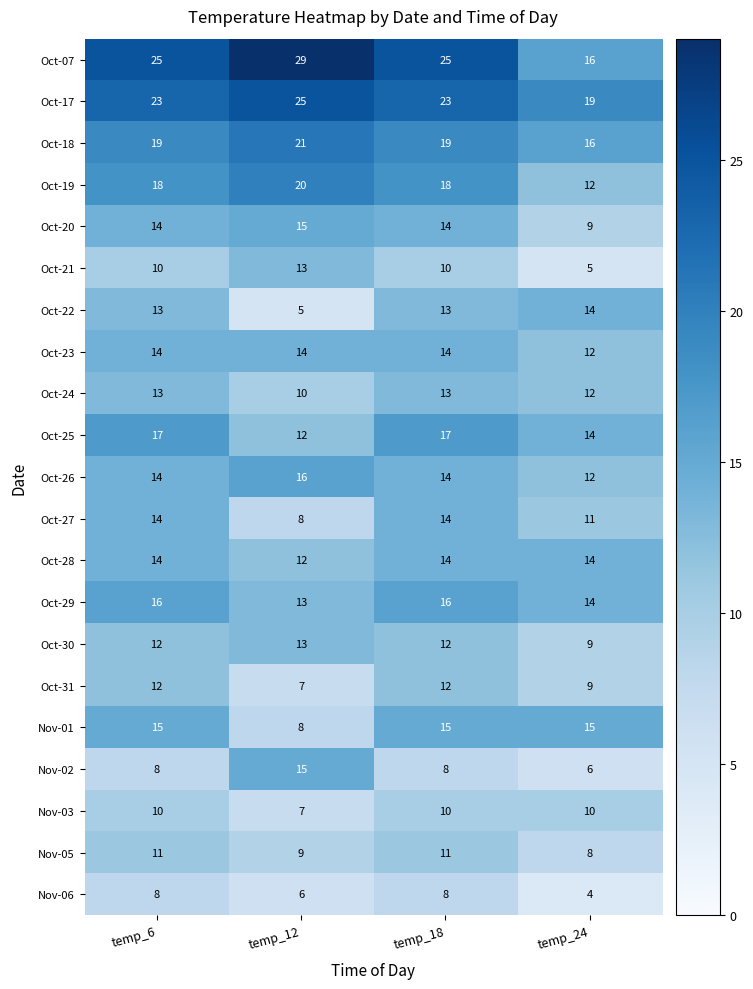

Which series has the largest total across all categories?

Oct-07